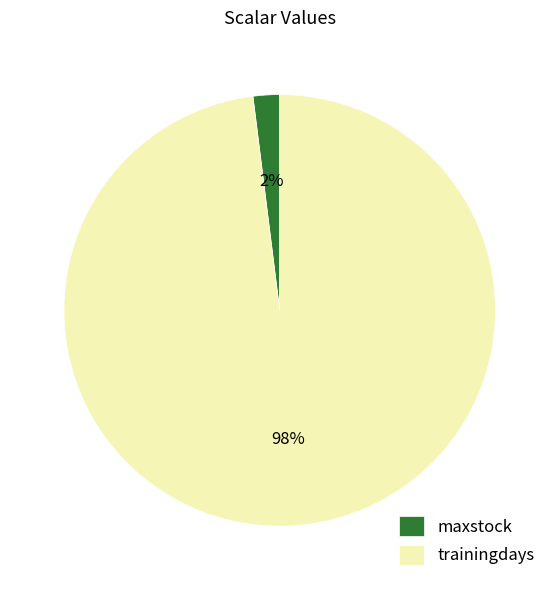

Which slice is the smallest?

maxstock